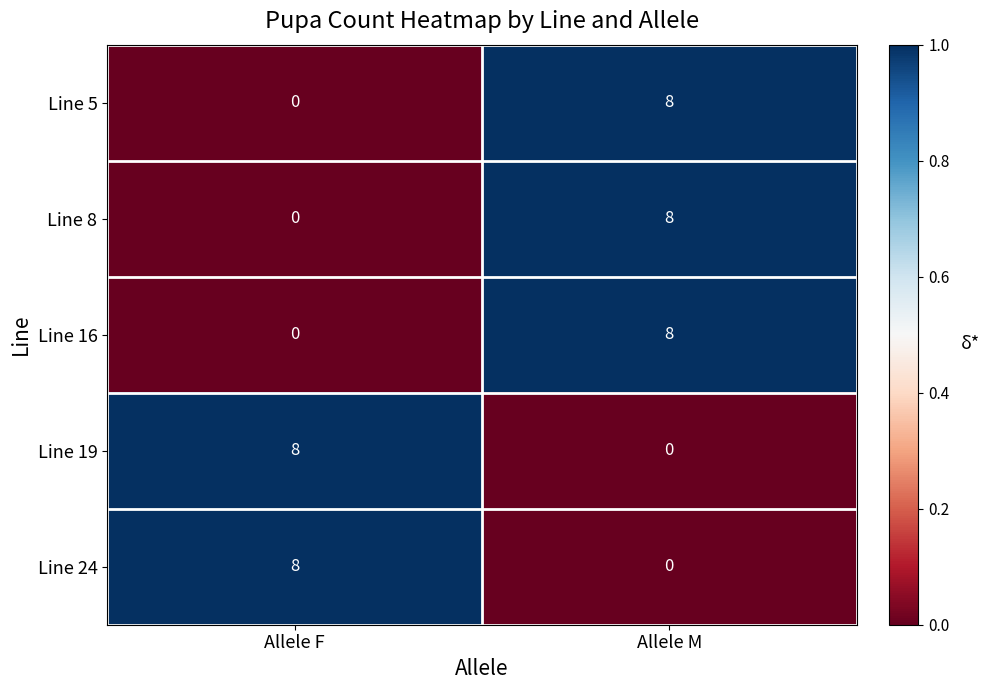

True or false: Line 24 has a value of 14 at Allele F.

False